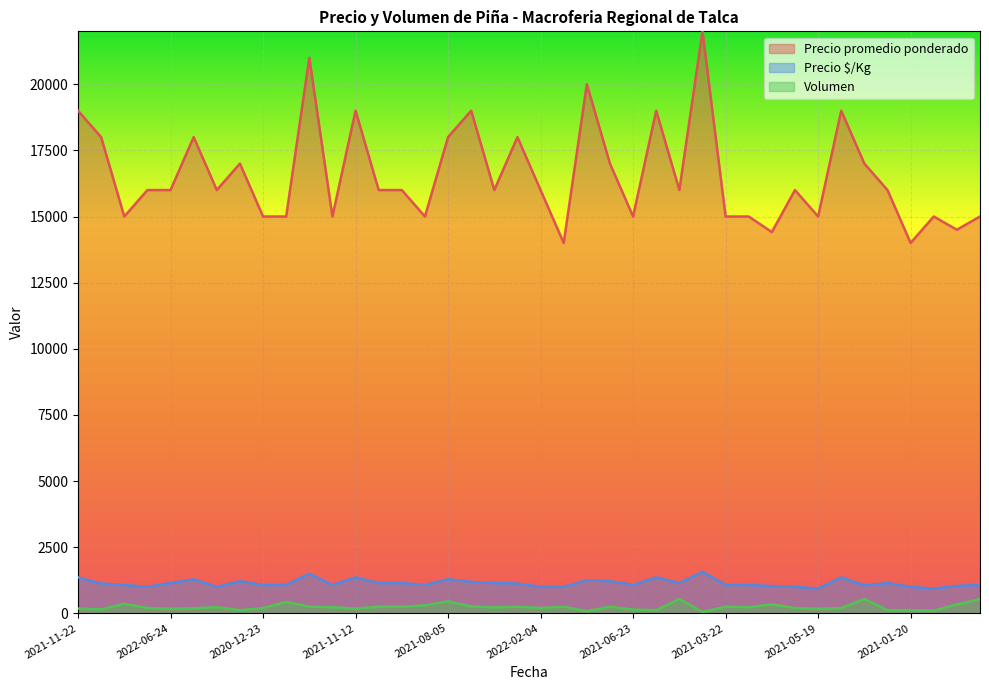

What is the label of the 40th point from the right?

2021-11-22